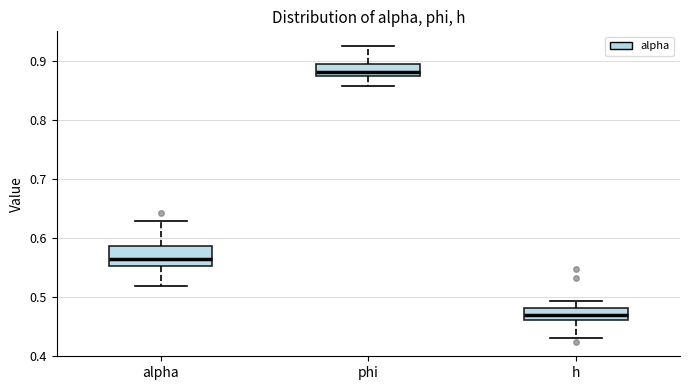

Which box has the highest median line?

phi